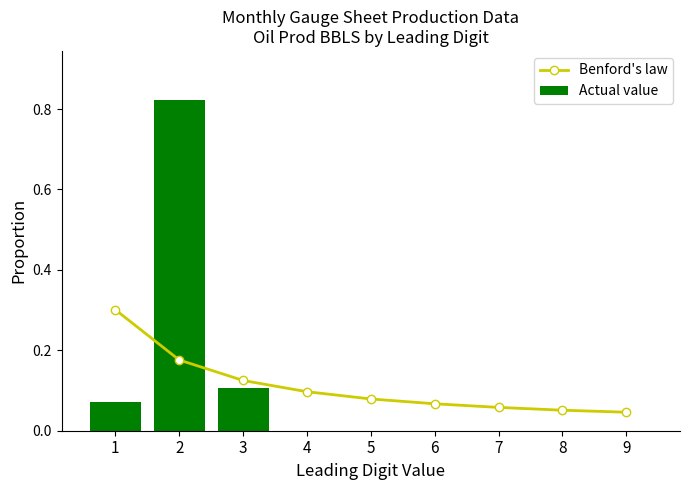

How many values in Actual value are above zero?

3